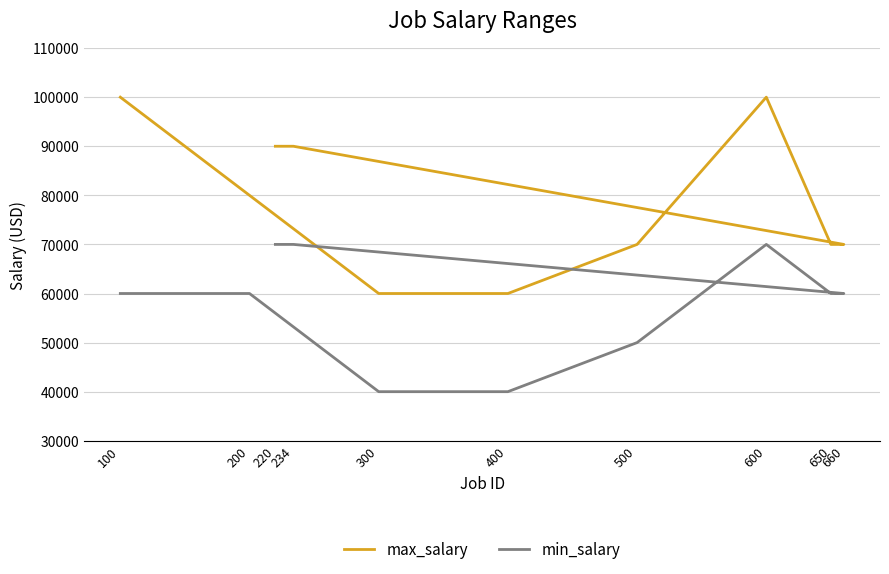

True or false: max_salary has a value of 157781 at 220.

False